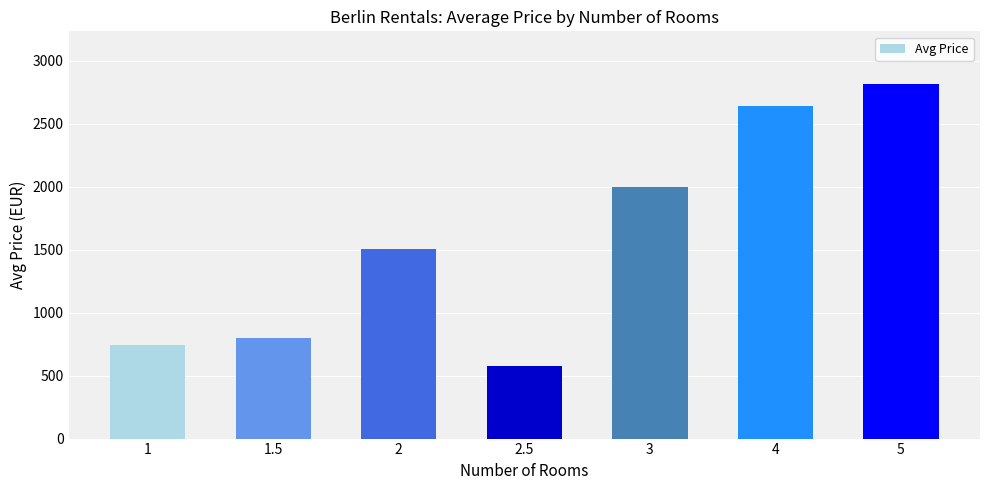

Where is the data nearest to the value 1694?

2